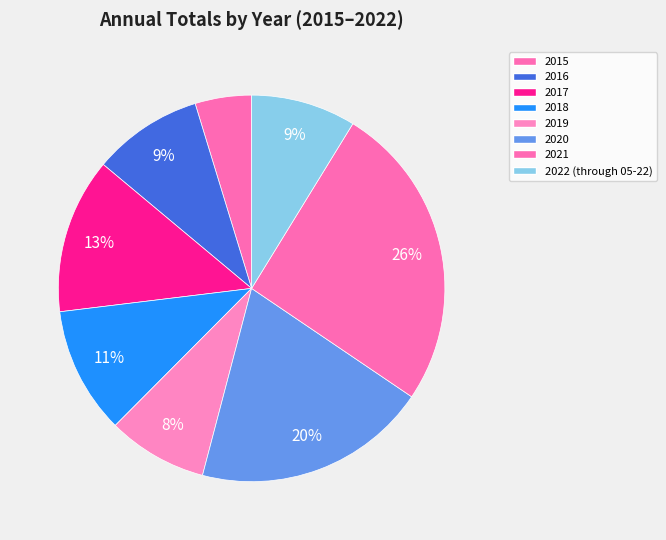

Count the number of slices in the pie.

8